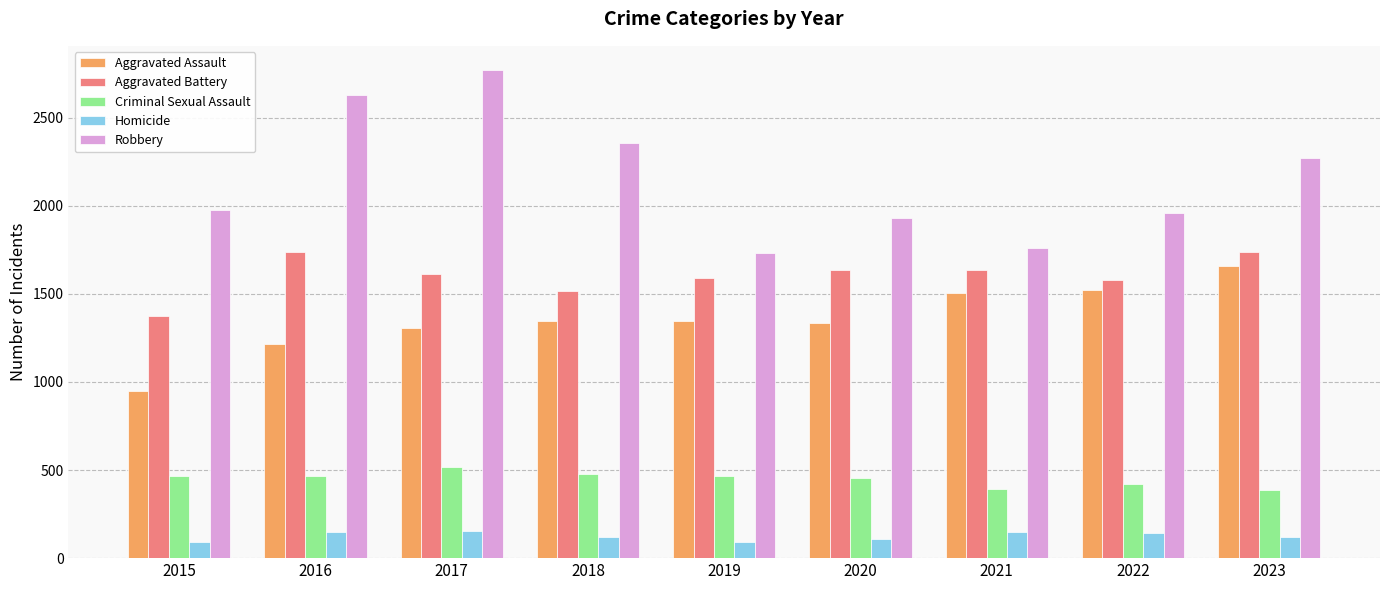

List the series in order of their peak value, highest first.

Robbery, Aggravated Battery, Aggravated Assault, Criminal Sexual Assault, Homicide